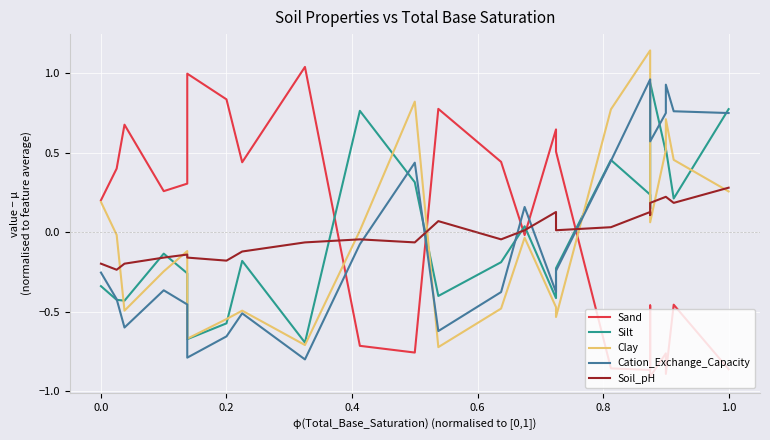

Does the chart display data point markers on the line(s)?

No